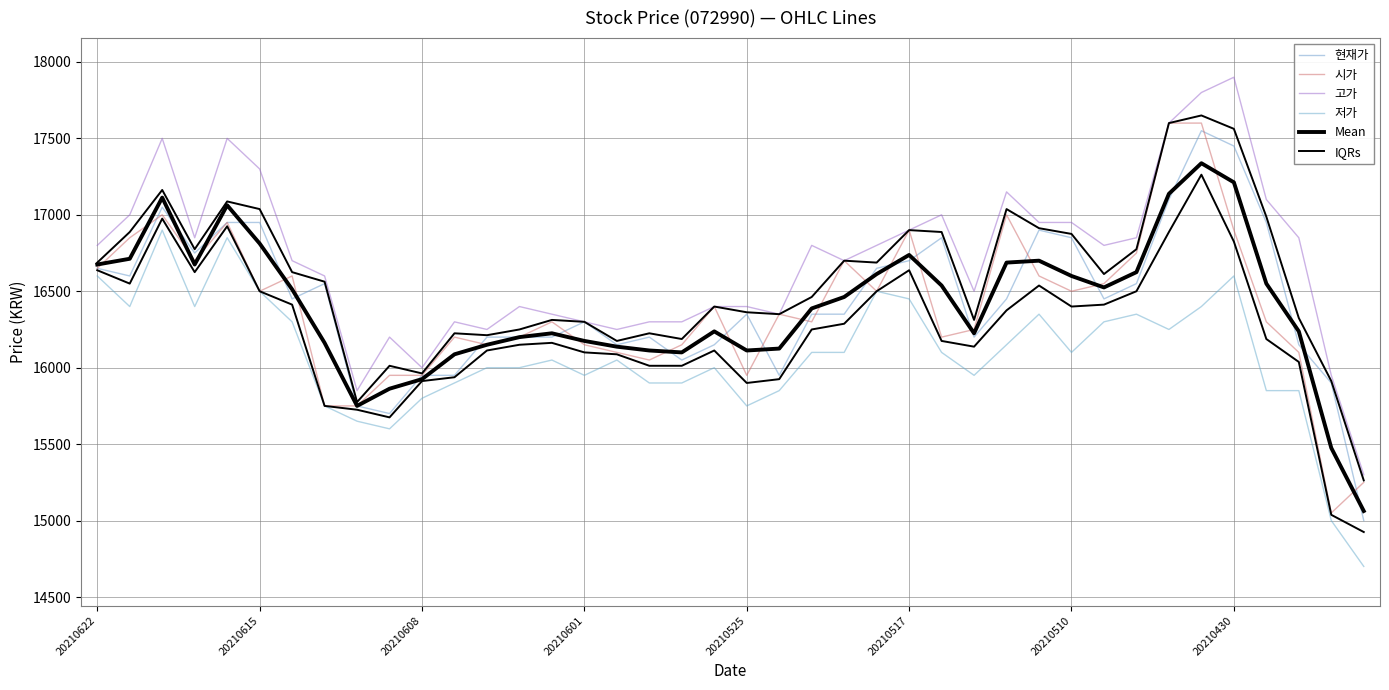

What are all the series names shown in the legend?

현재가, 시가, 고가, 저가, Mean, IQRs